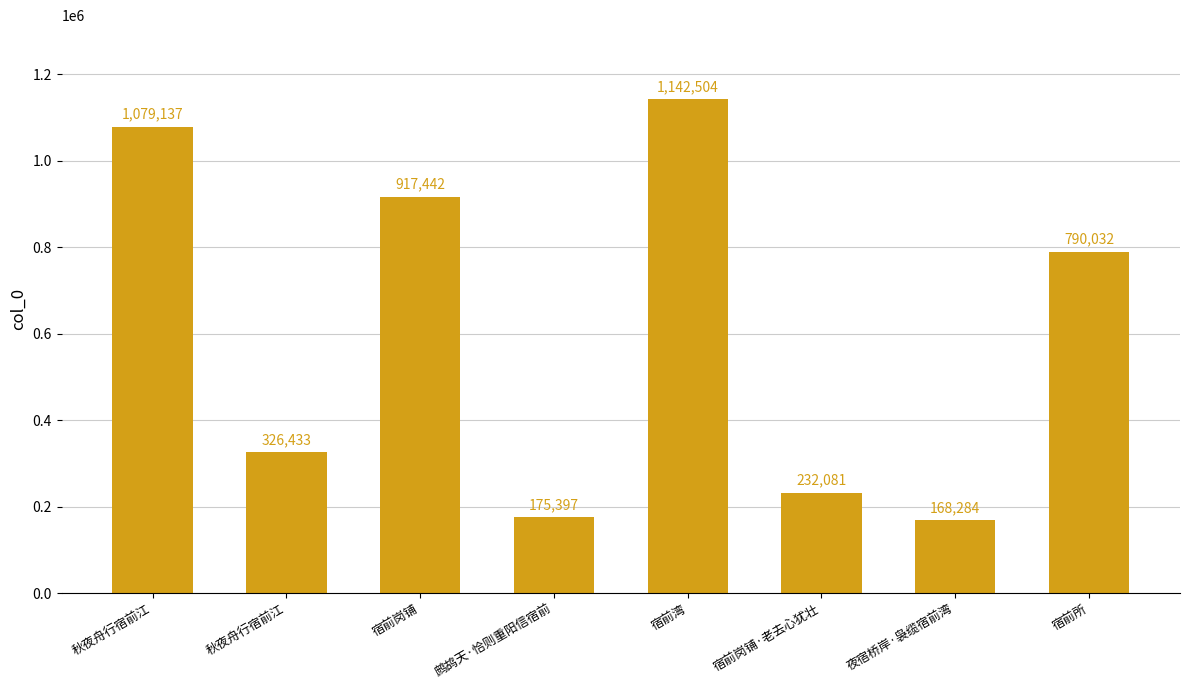

What is the value of the 7th bar from the left?

168284